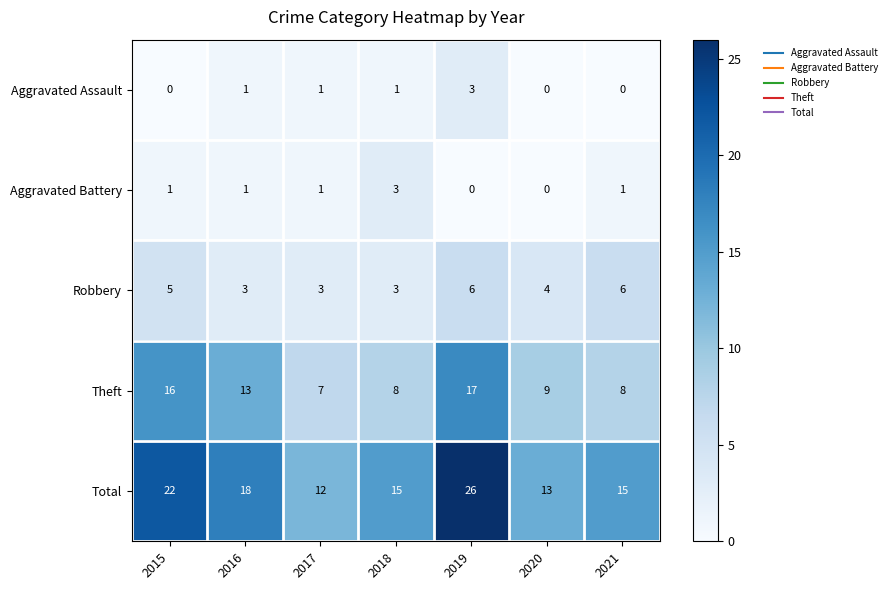

What is the spread (max minus min) of values at 2021?

15